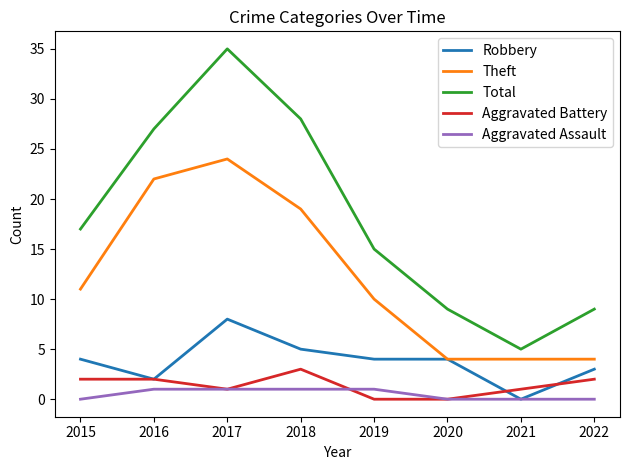

The Robbery series shows 0 at 2021. True or false?

True